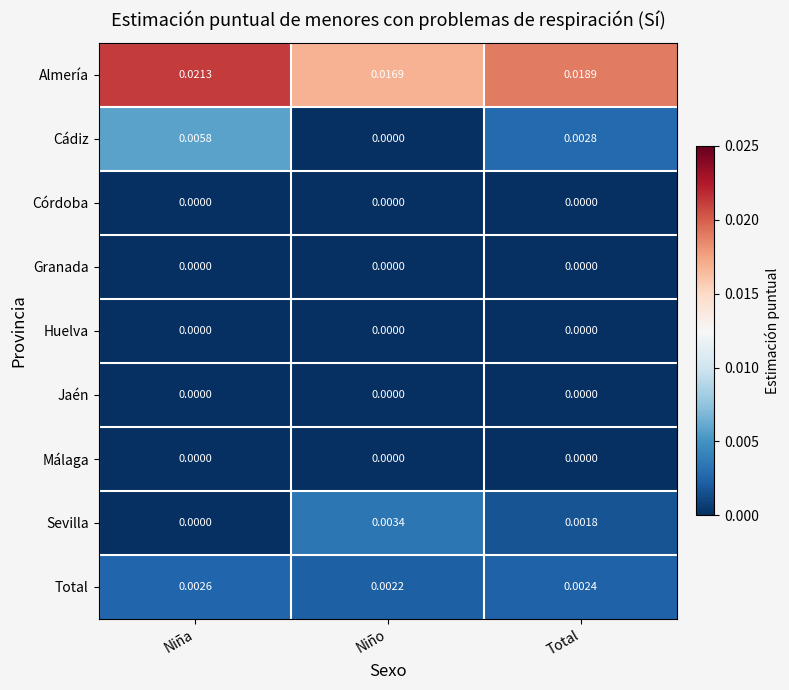

At which category is the sum across all series the highest?

Niña